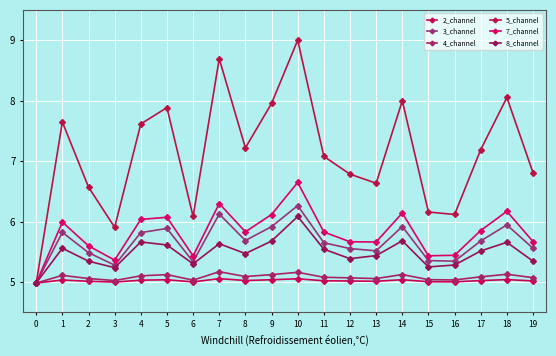

What is the difference between the maximum and minimum values in the 8_channel series?

1.1